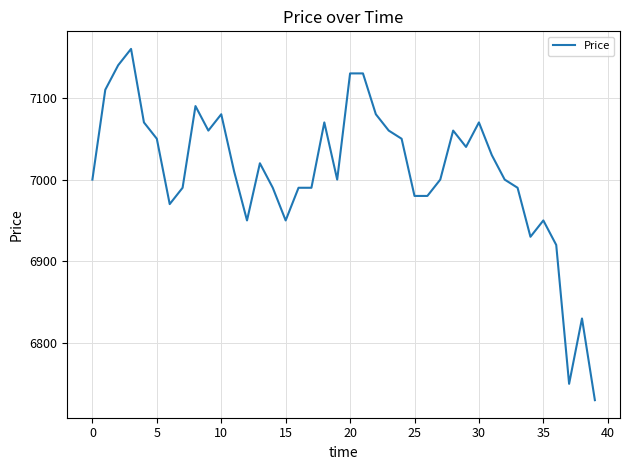

How many lines are shown in the chart?

1